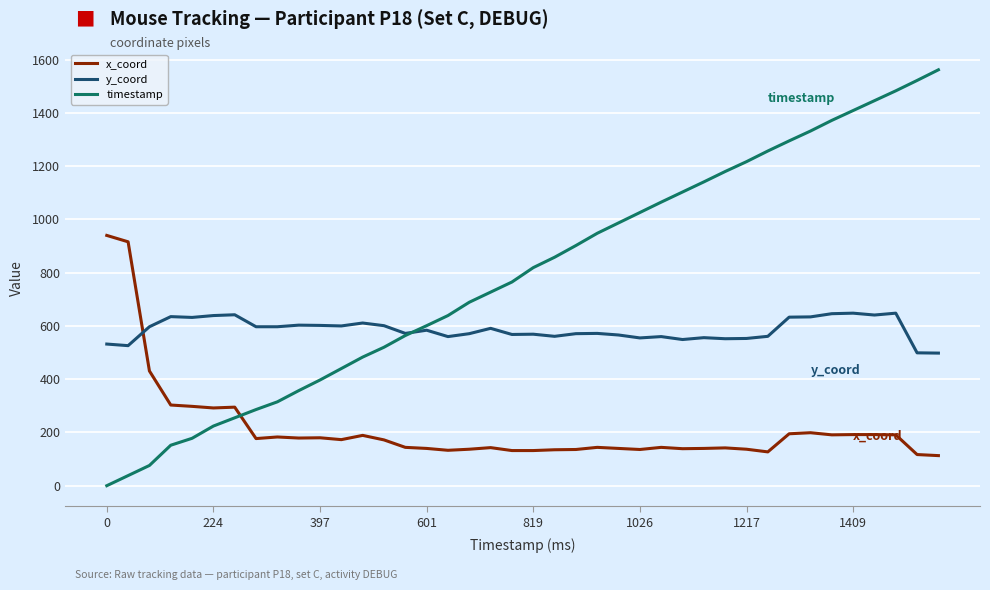

Which series has the largest total across all categories?

timestamp